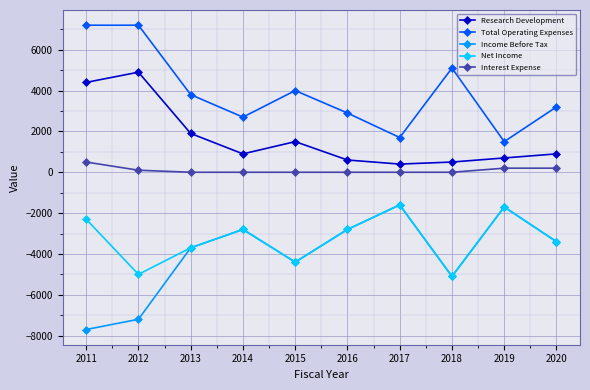

Reading left to right, what are all the values shown in this chart?

Research Development: 2011=4400	2012=4900	2013=1900	2014=900	2015=1500	2016=600	2017=400	2018=500	2019=700	2020=900
Total Operating Expenses: 2011=7200	2012=7200	2013=3800	2014=2700	2015=4000	2016=2900	2017=1700	2018=5100	2019=1500	2020=3200
Income Before Tax: 2011=-7700	2012=-7200	2013=-3700	2014=-2800	2015=-4400	2016=-2800	2017=-1600	2018=-5100	2019=-1700	2020=-3400
Net Income: 2011=-2300	2012=-5000	2013=-3700	2014=-2800	2015=-4400	2016=-2800	2017=-1600	2018=-5100	2019=-1700	2020=-3400
Interest Expense: 2011=500	2012=100	2013=0	2014=0	2015=0	2016=0	2017=0	2018=0	2019=200	2020=200